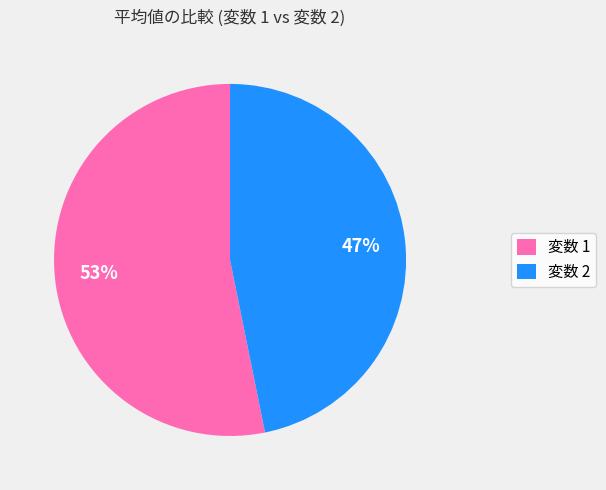

Which has a higher value, 変数 1 or 変数 2?

変数 1